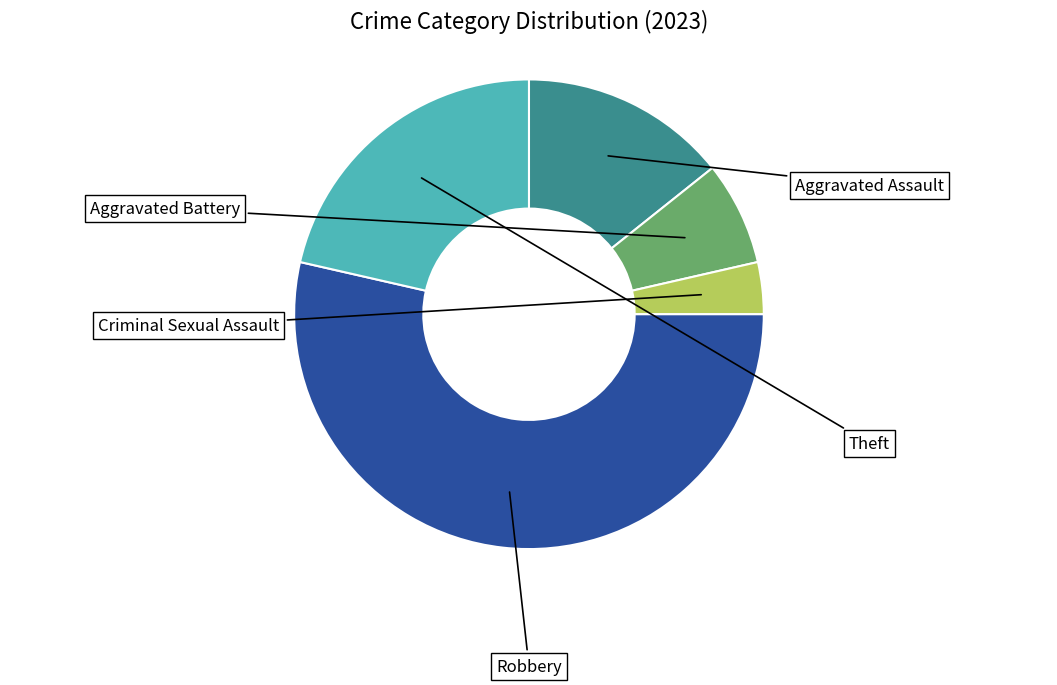

Is there any slice that represents more than half of the pie?

Yes